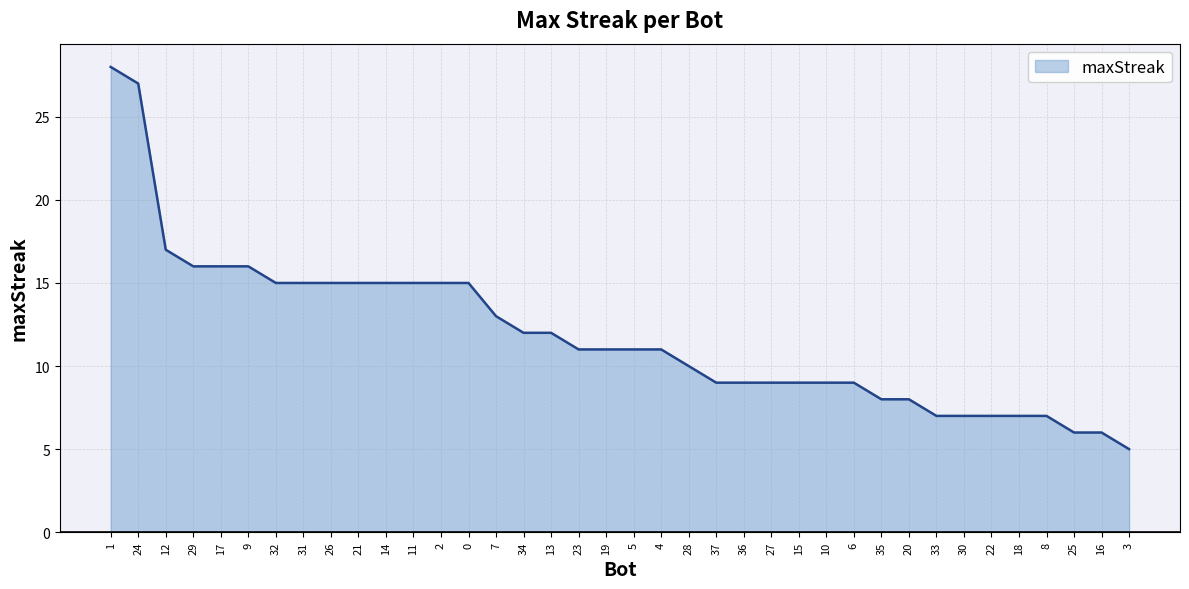

Between 6 and 12, which is larger?

12